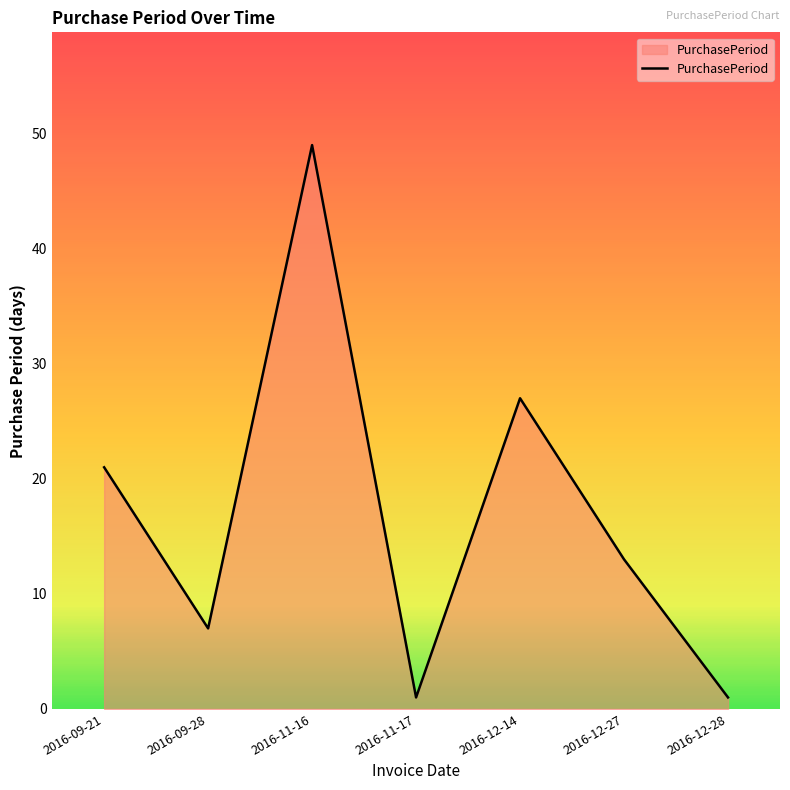

How many lines are shown in the chart?

1